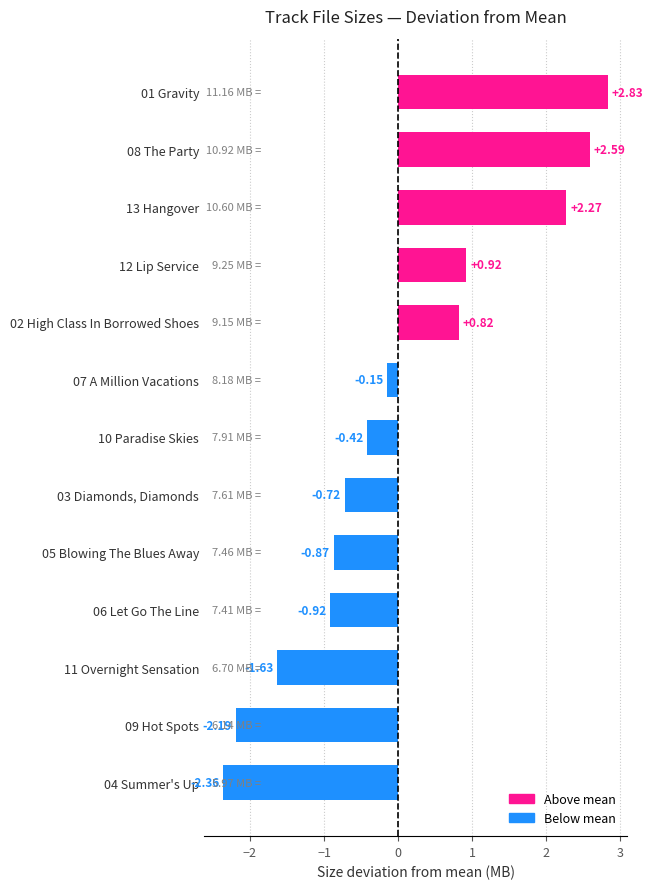

How many positive values are there?

5